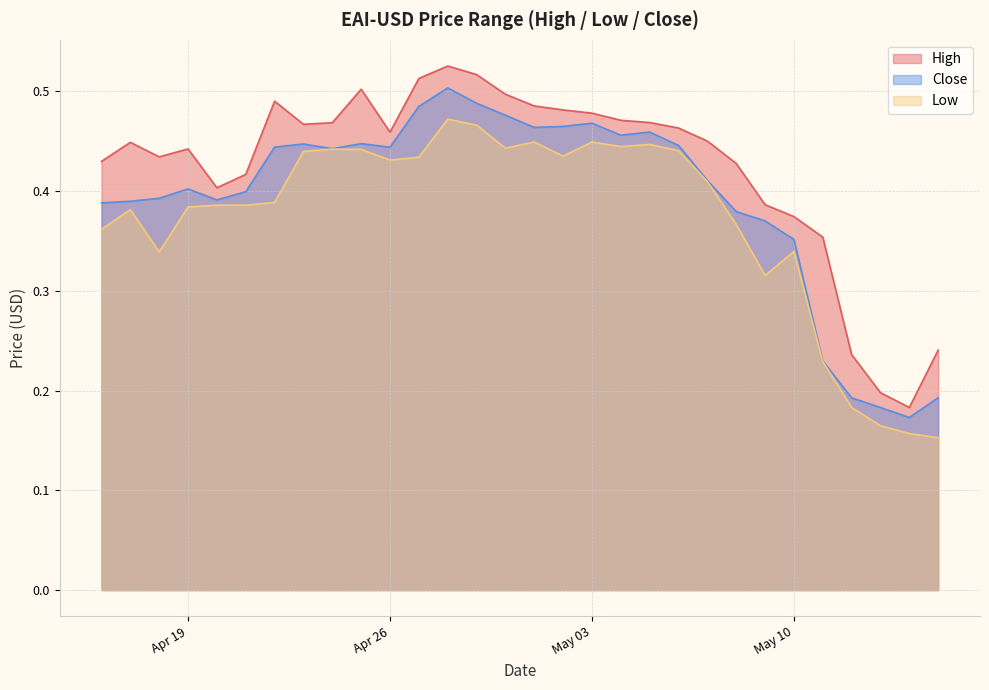

What are all the series names shown in the legend?

High, Close, Low